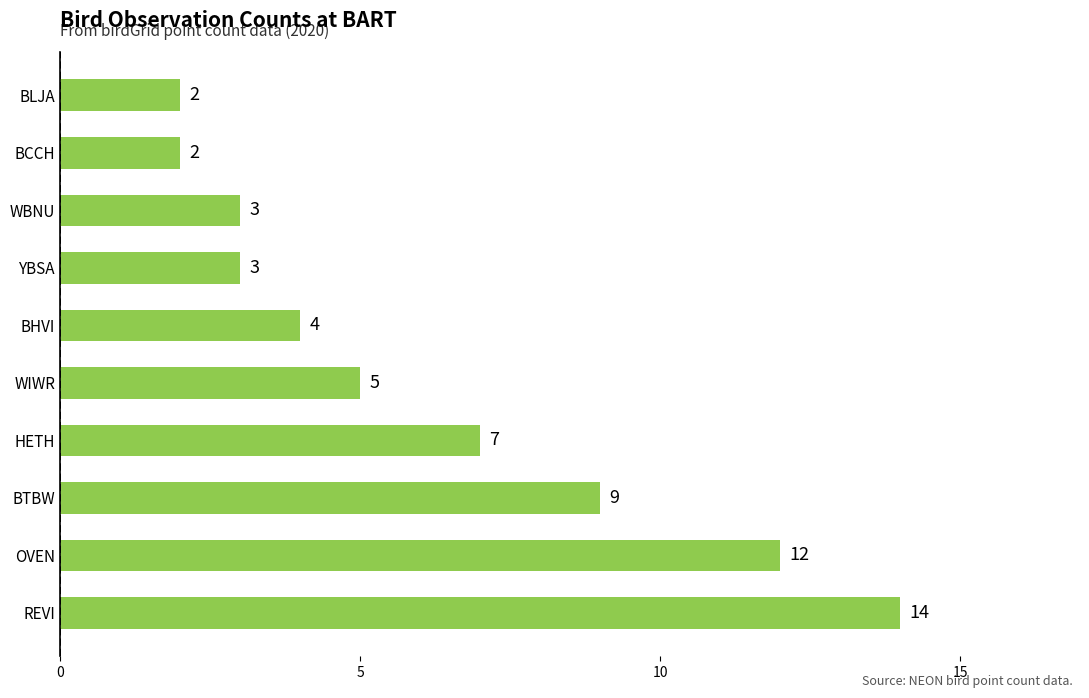

True or false: the data shows 14 at REVI.

True